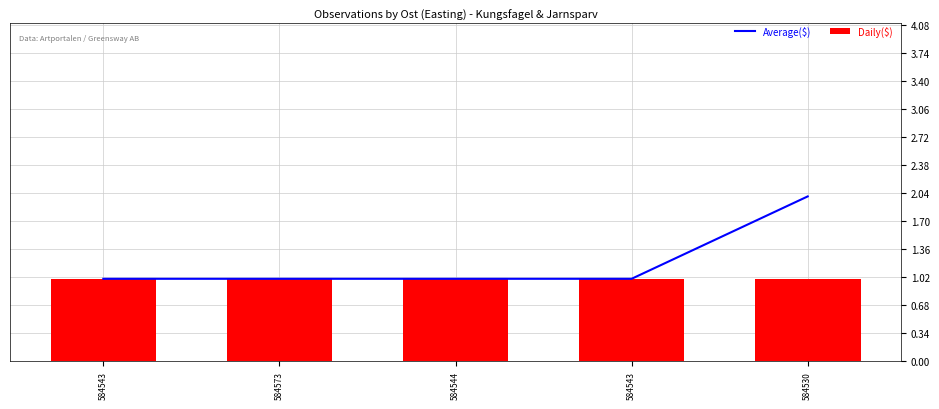

At which category is the sum across all series the highest?

584530